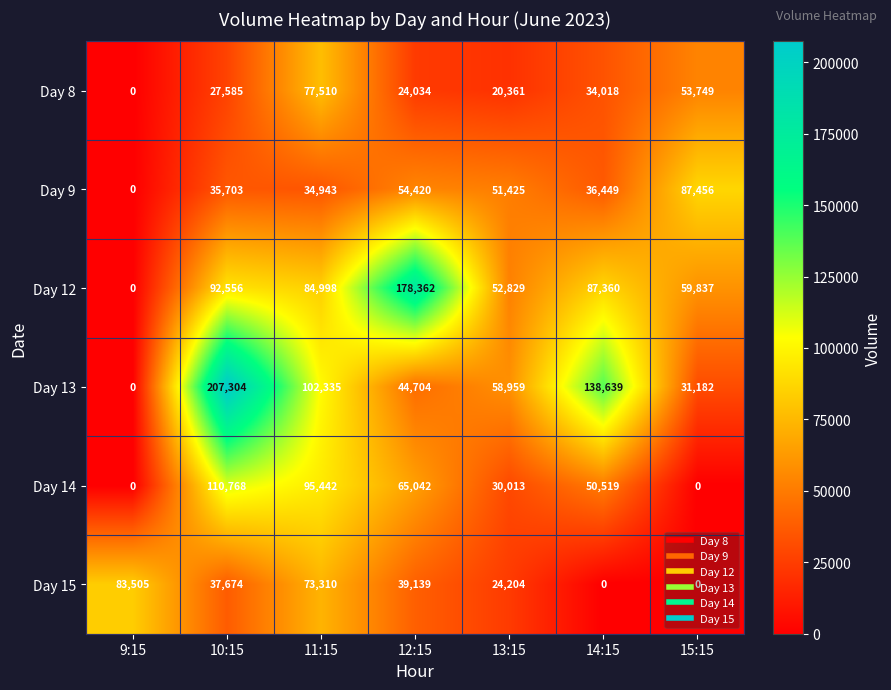

Which series has the largest total across all categories?

Day 13